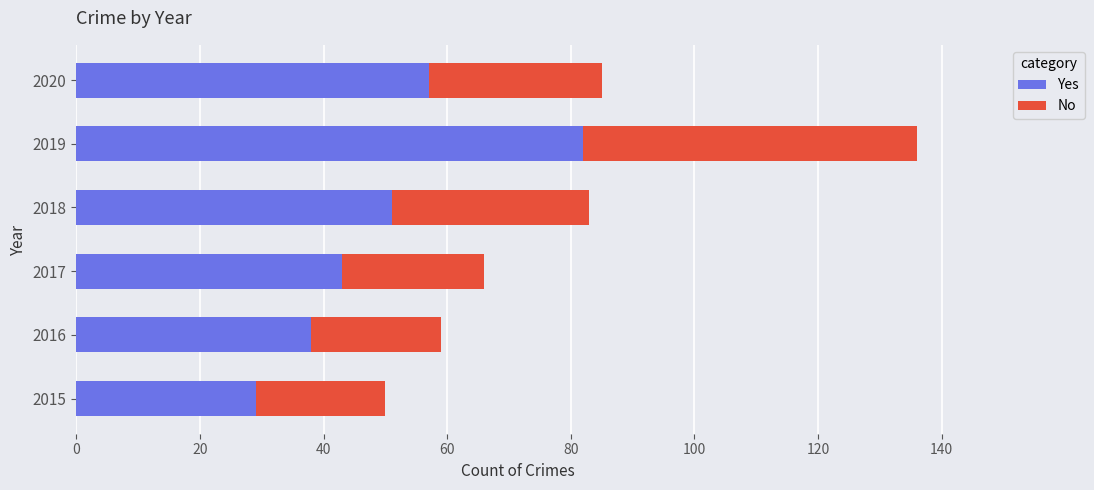

What is the difference between the second highest and second lowest values in the Yes series?

19